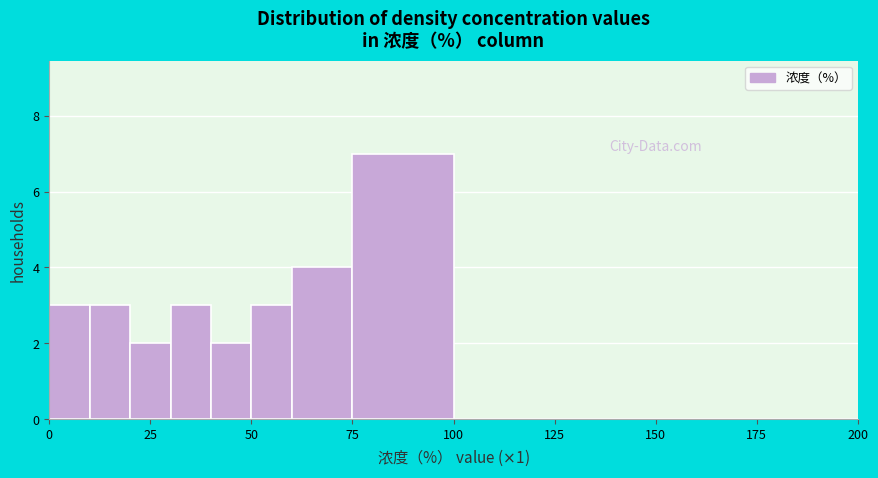

Read against the x-axis, roughly where is the centre of the tallest bar?

90